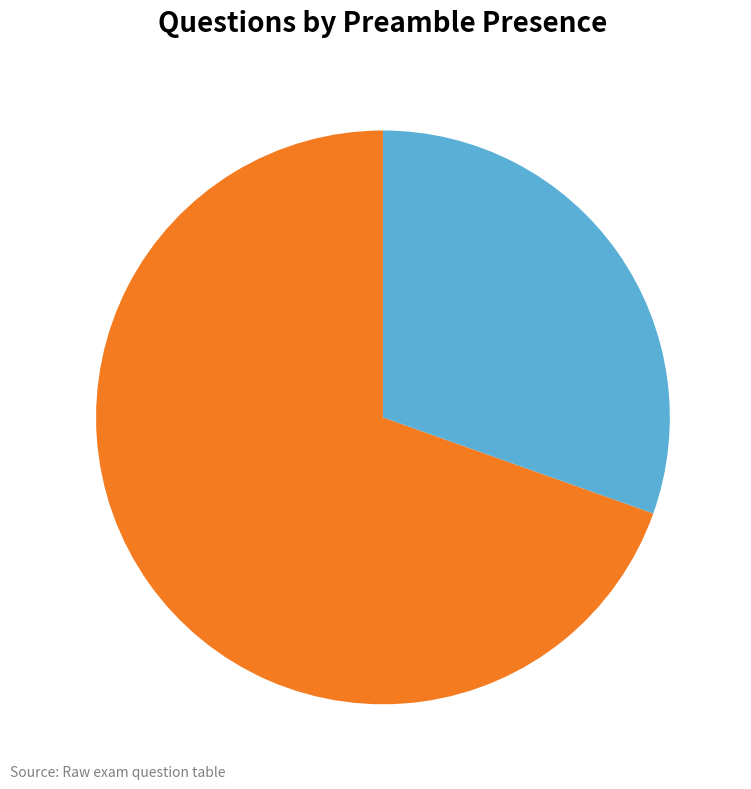

Does No account for over 50% of the chart?

Yes